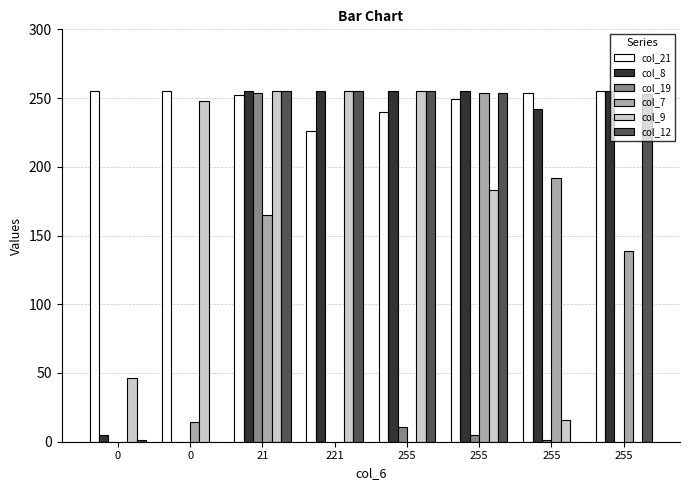

Is the value of col_12 at 255 greater than the value of col_8 at 21?

No